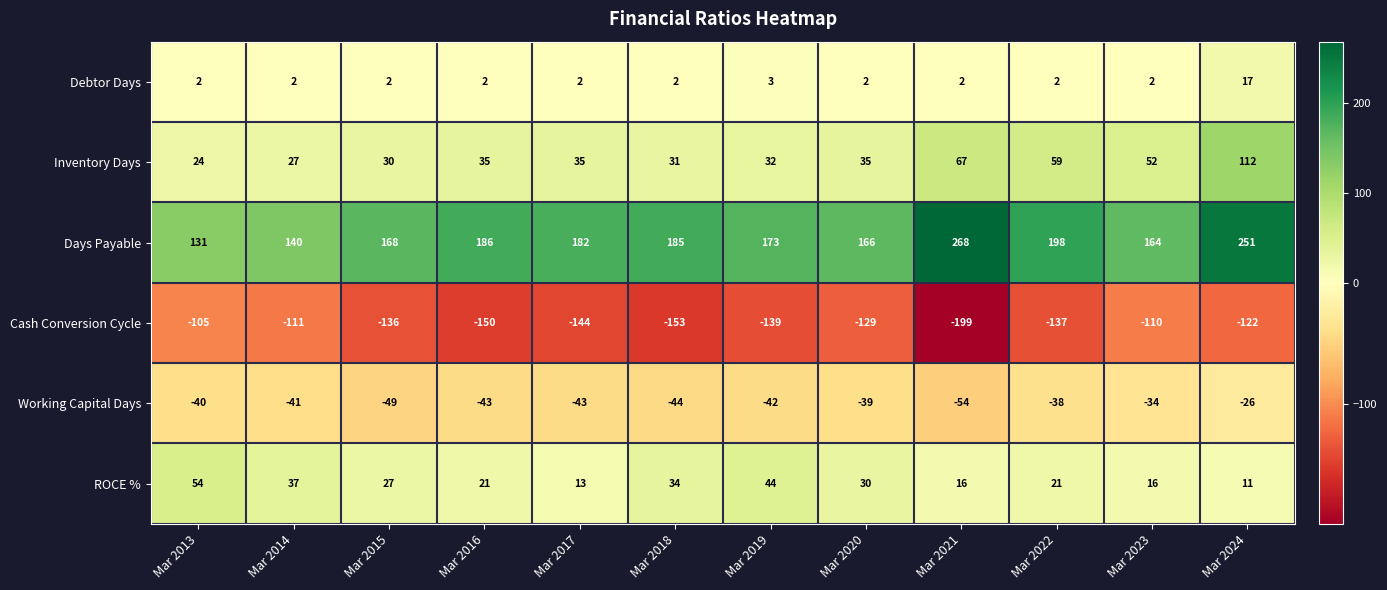

At how many categories does at least one series exceed 67?

12